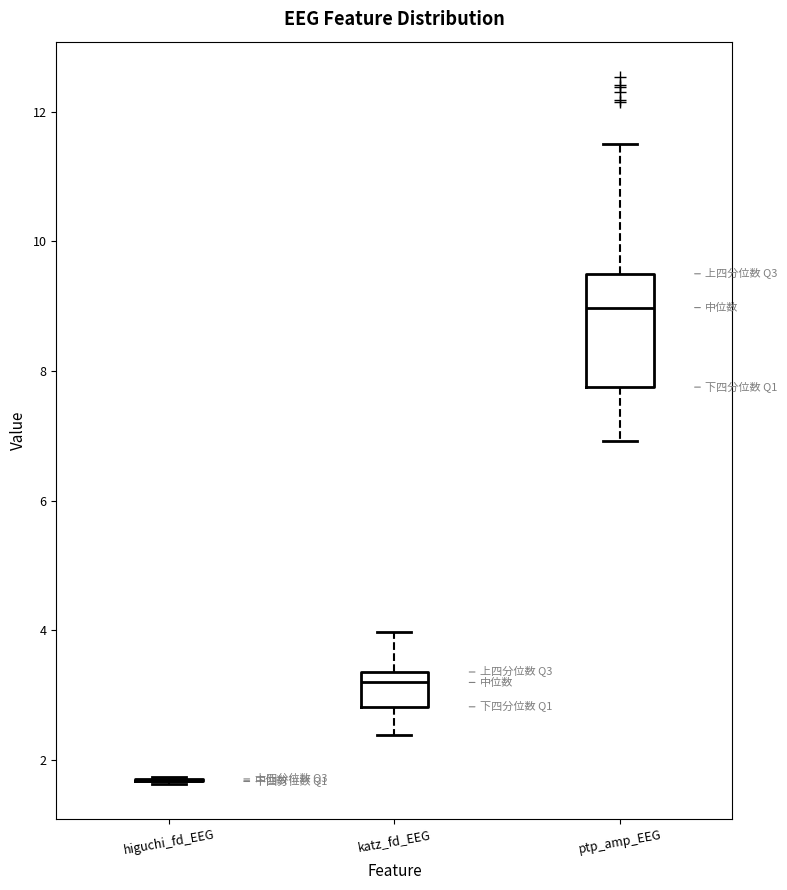

Comparing the boxes themselves (not the whiskers), which one is the tallest?

ptp_amp_EEG